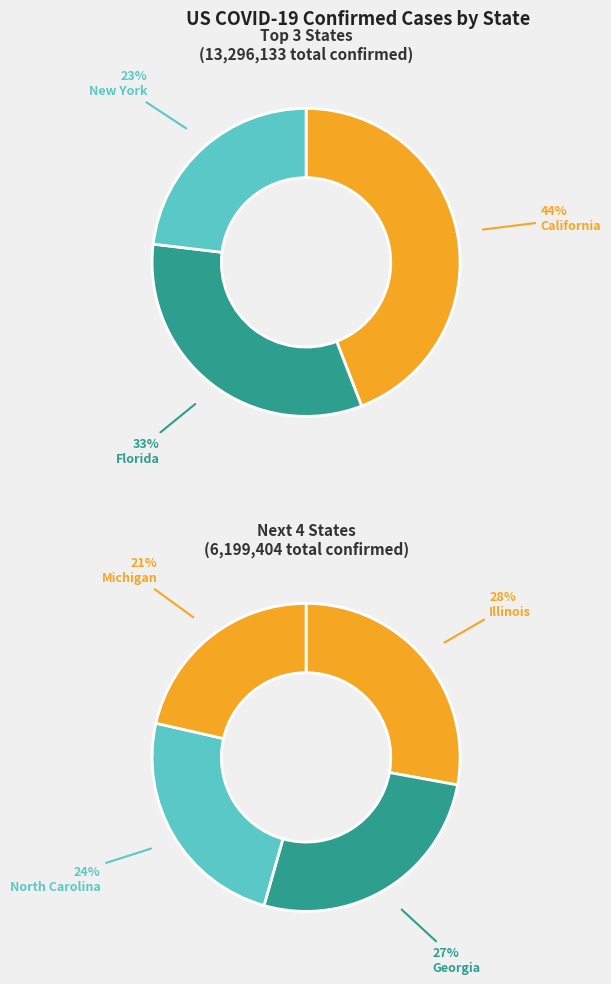

Does North Carolina represent more than half of the total?

No